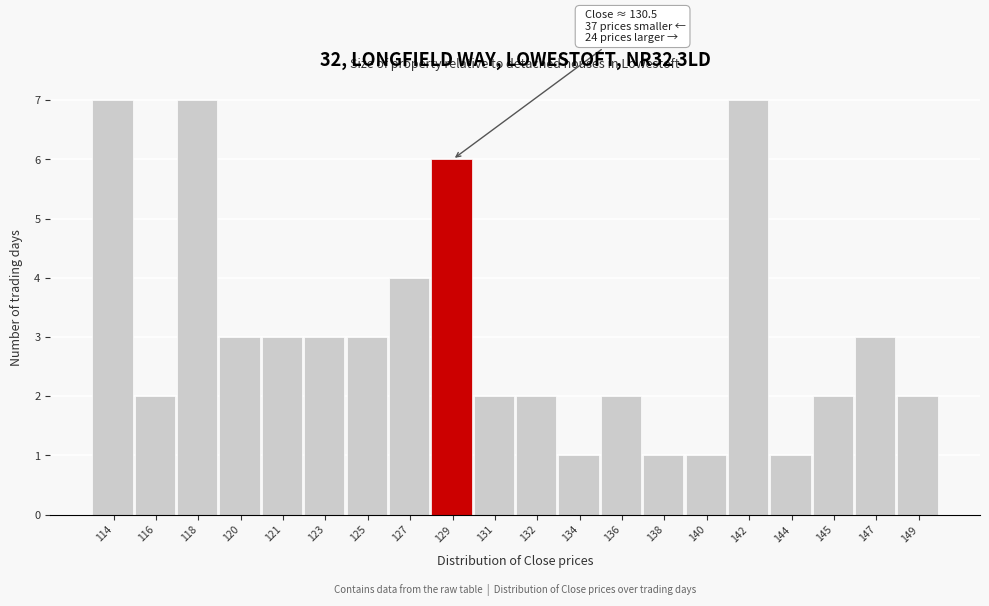

Reading right to left, extract all data points from this chart.

2	3	2	1	7	1	1	2	1	2	2	6	4	3	3	3	3	7	2	7